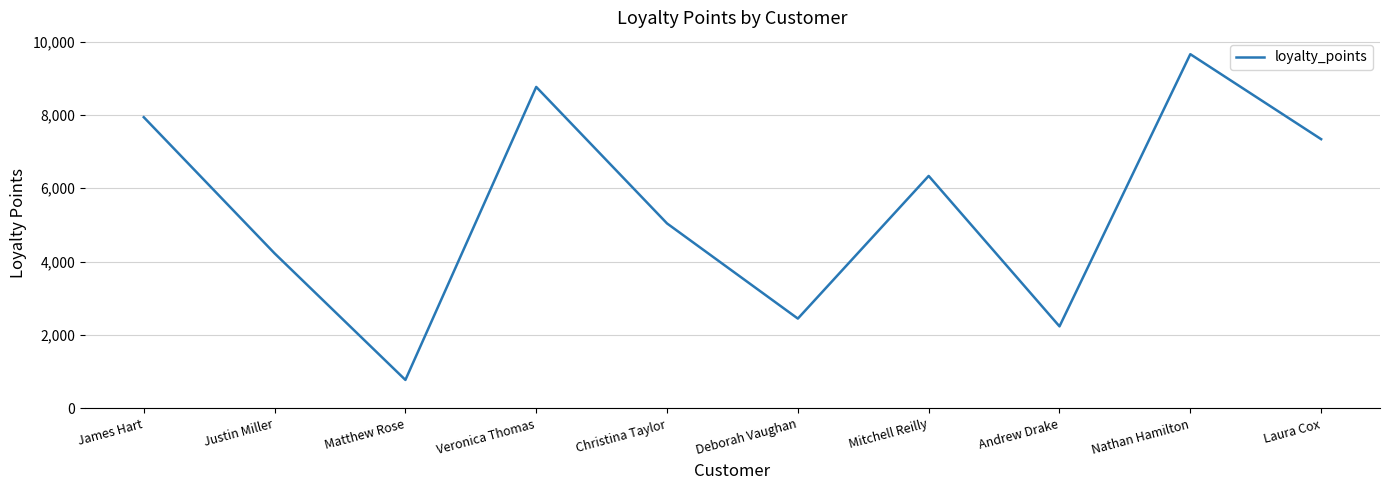

List the labels in order of value, largest first.

Nathan Hamilton, Veronica Thomas, James Hart, Laura Cox, Mitchell Reilly, Christina Taylor, Justin Miller, Deborah Vaughan, Andrew Drake, Matthew Rose